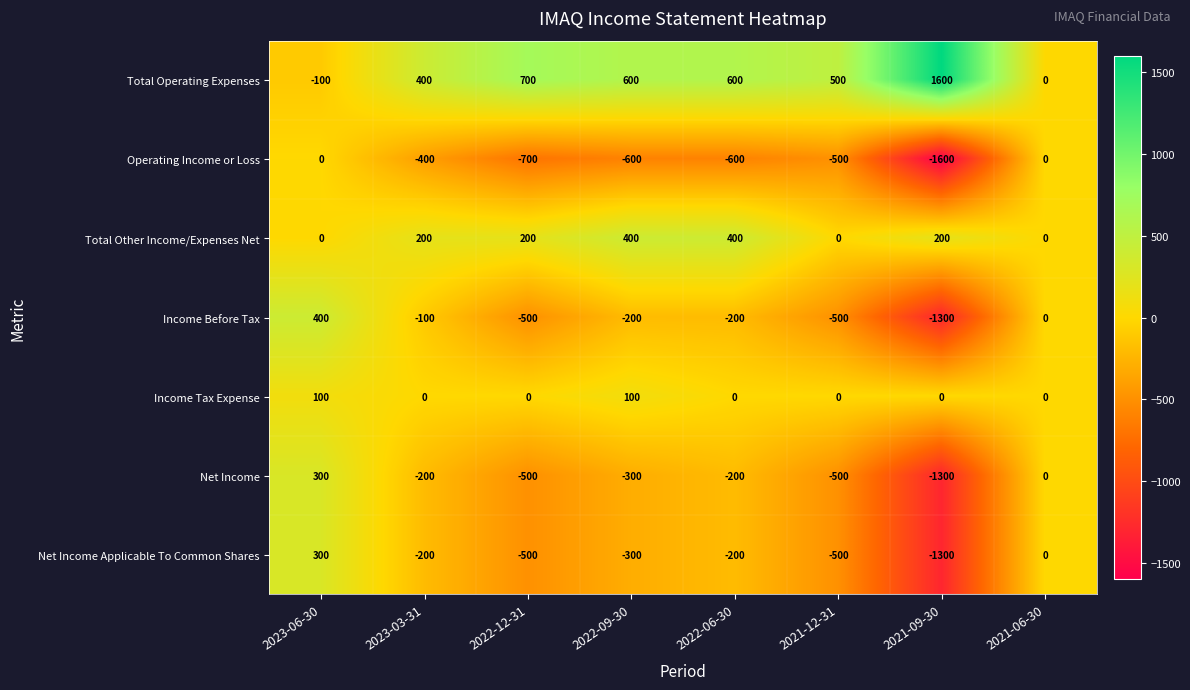

Between 2022-09-30 and 2021-09-30, which series saw the biggest shift?

Income Before Tax